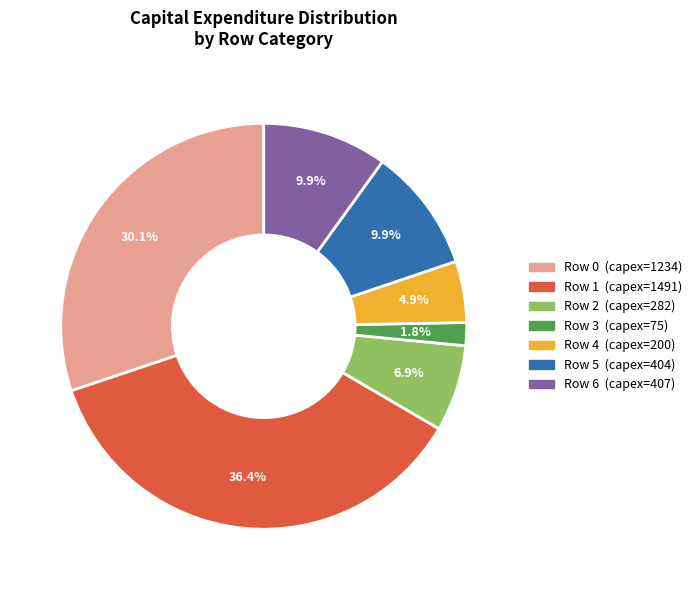

Is there a majority slice in this chart?

No